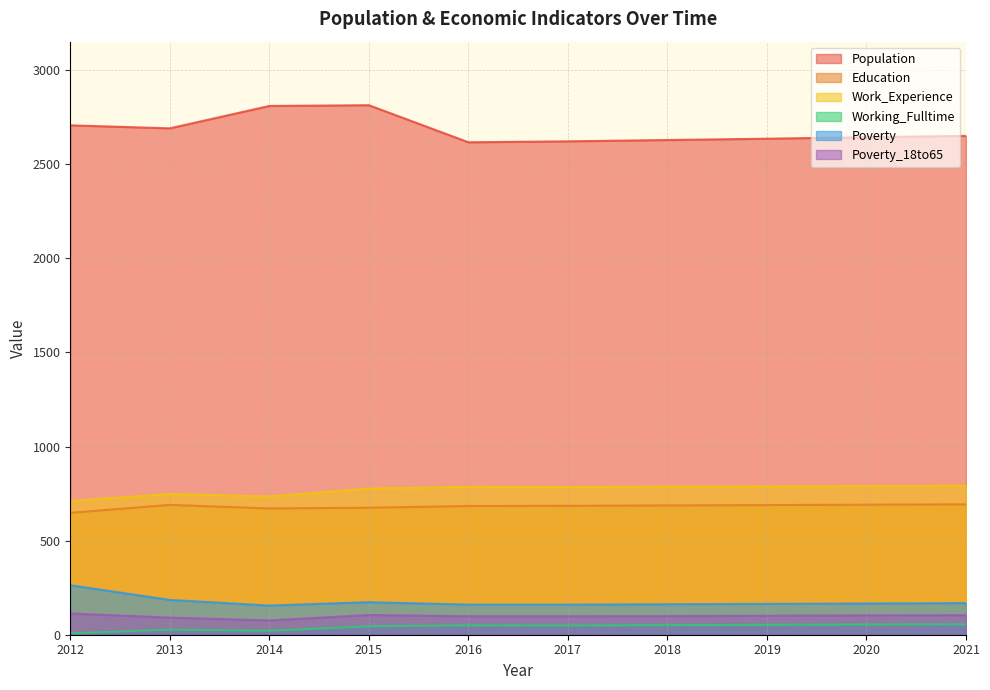

What are all the series names shown in the legend?

Population, Education, Work_Experience, Working_Fulltime, Poverty, Poverty_18to65